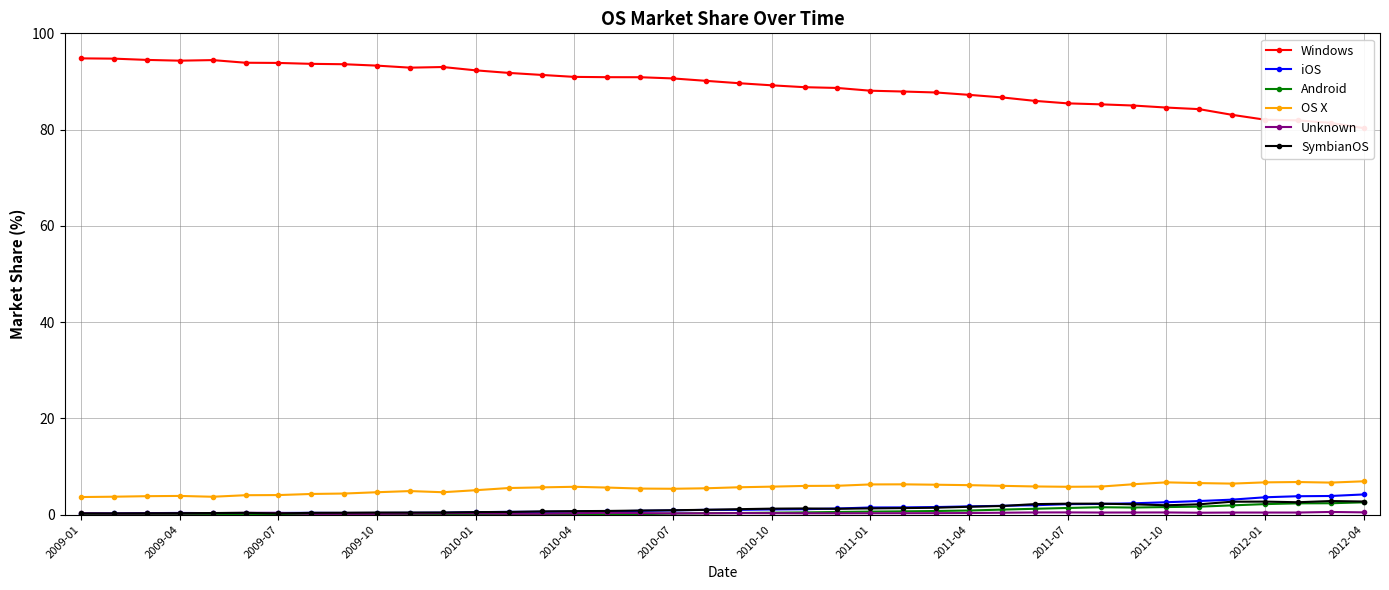

Is it true that Windows equals 145.3 at 28?

False